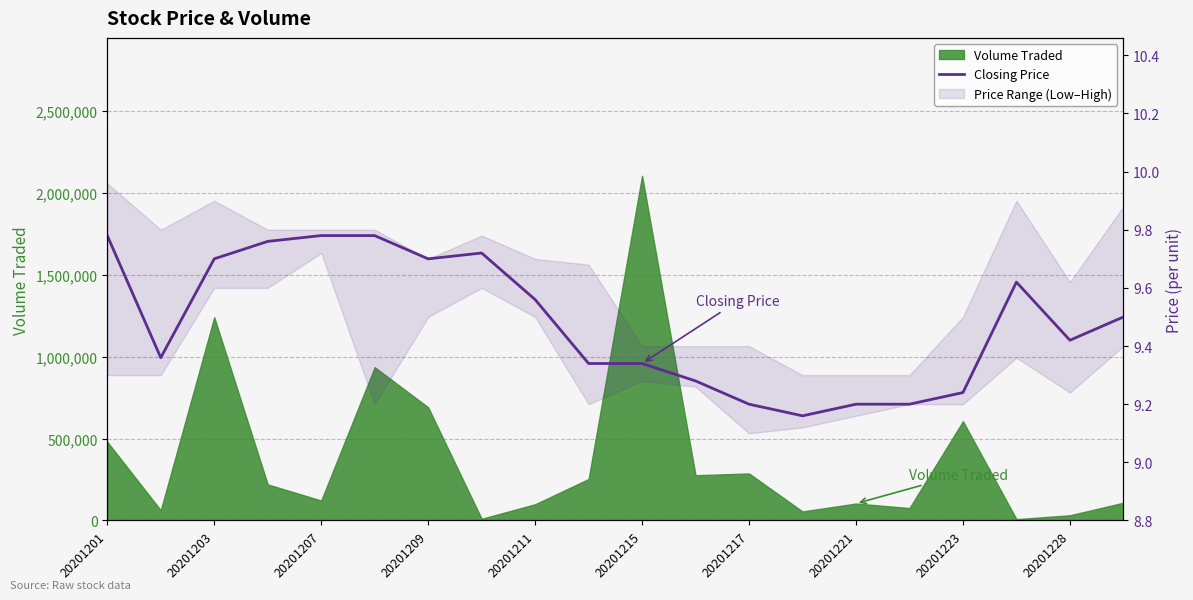

The chart shows a value of 9.8 at 20201201. True or false?

True